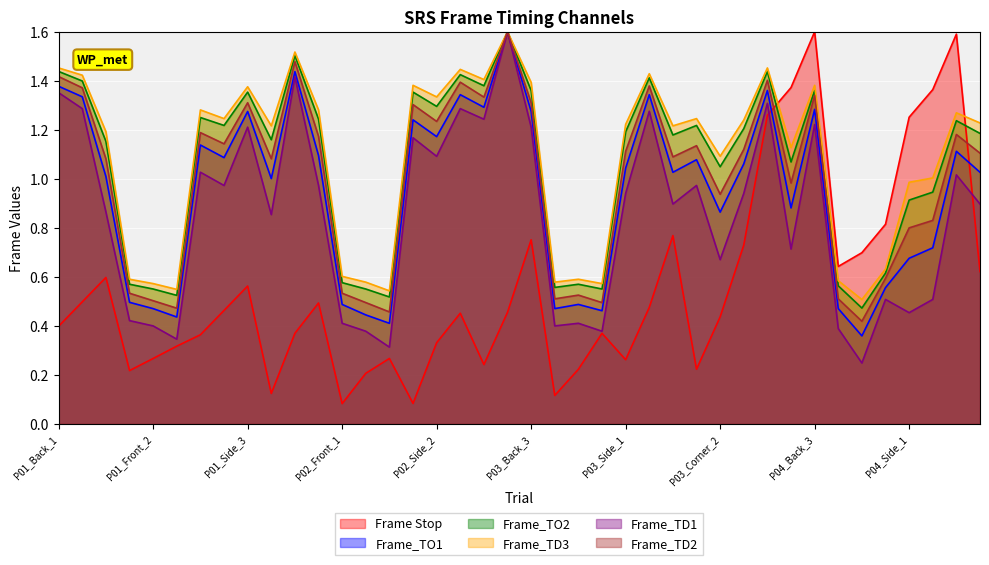

Where is the first local minimum for Frame_TD2?

P01_Front_3